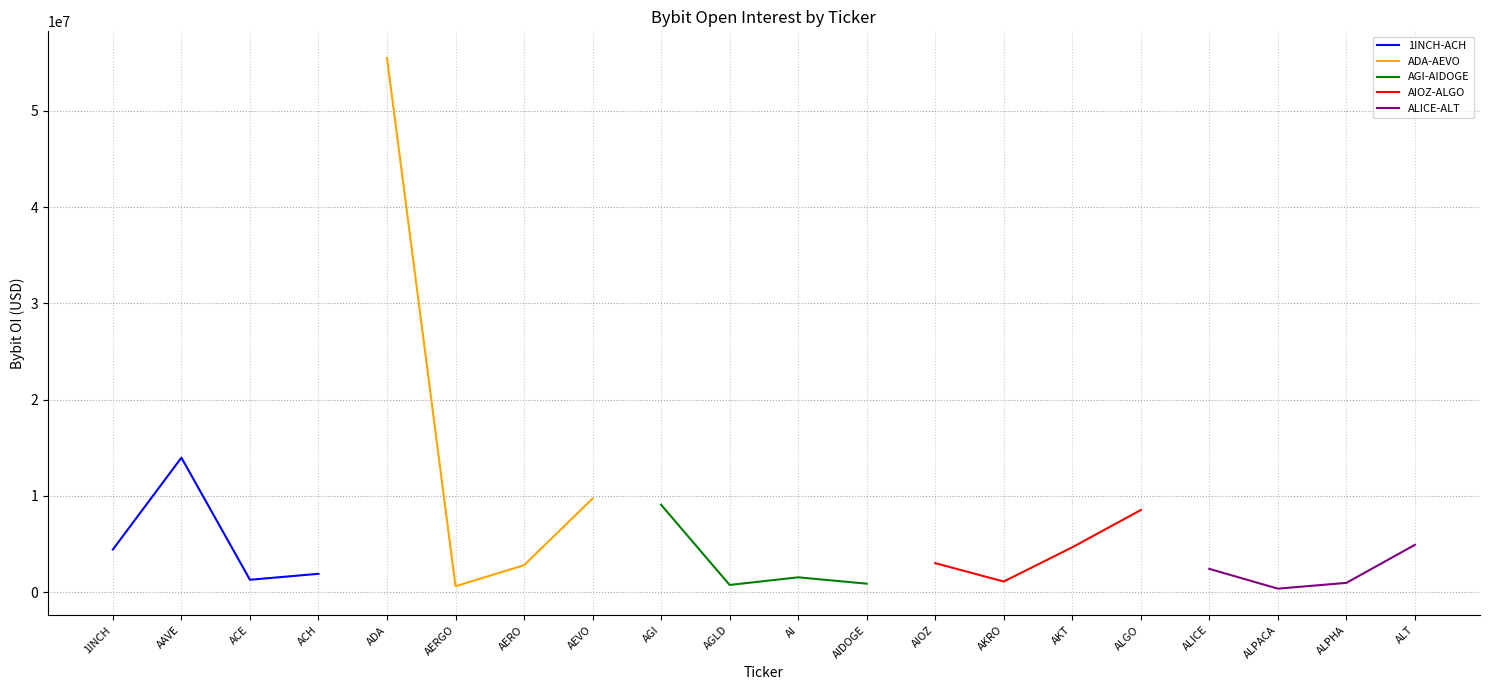

In AIOZ-ALGO, how many points are lower than both neighbors (excluding endpoints)?

1